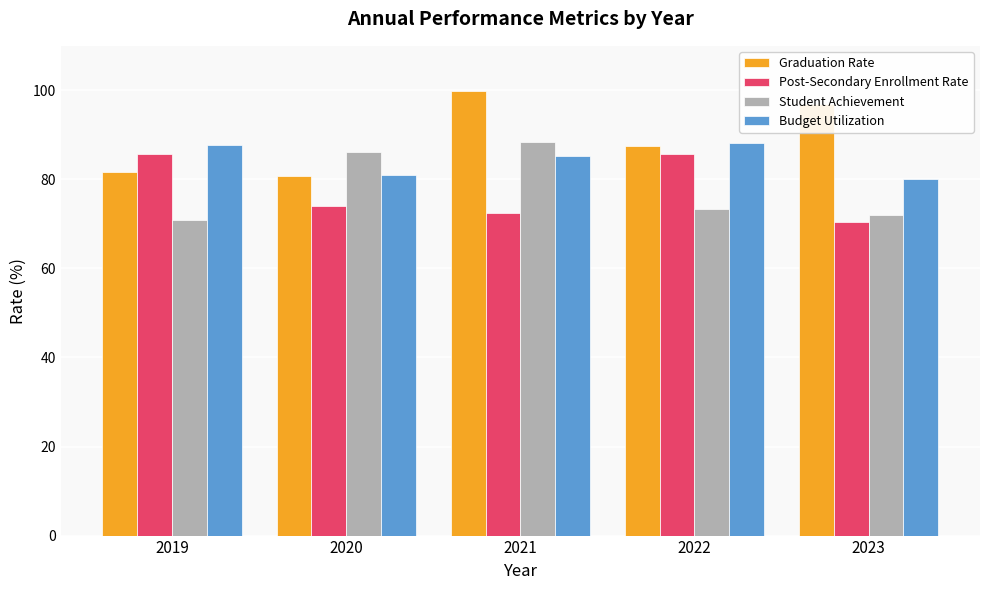

Is it true that Budget Utilization equals 80.9 at 2020?

True